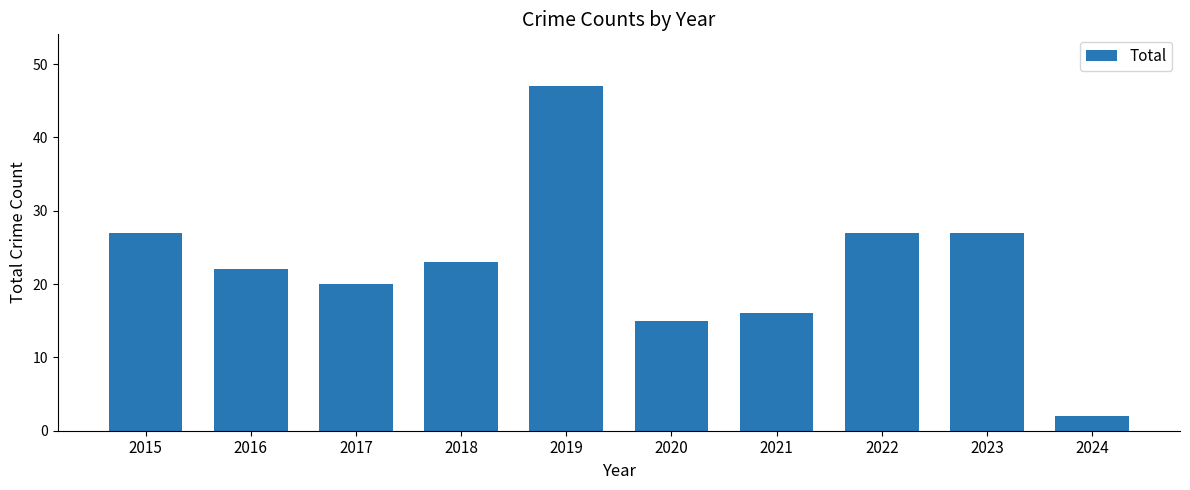

Reading left to right, extract all data points from this chart.

27	22	20	23	47	15	16	27	27	2